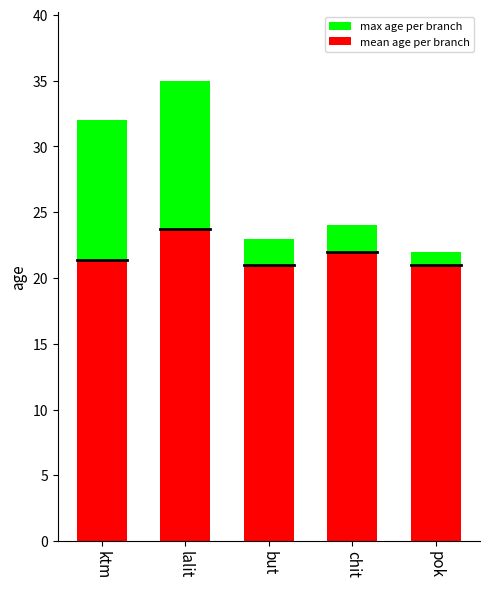

List the labels in order of max age per branch value, smallest first.

pok, but, chit, ktm, lalit